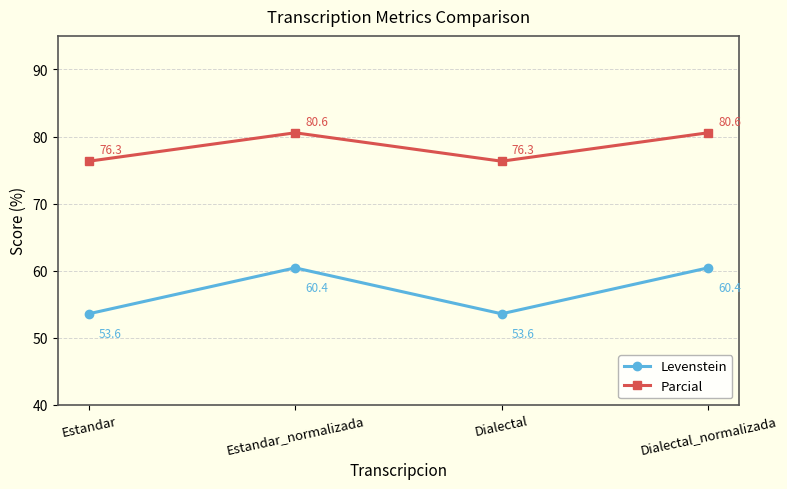

How many data points in Parcial are above 80?

2